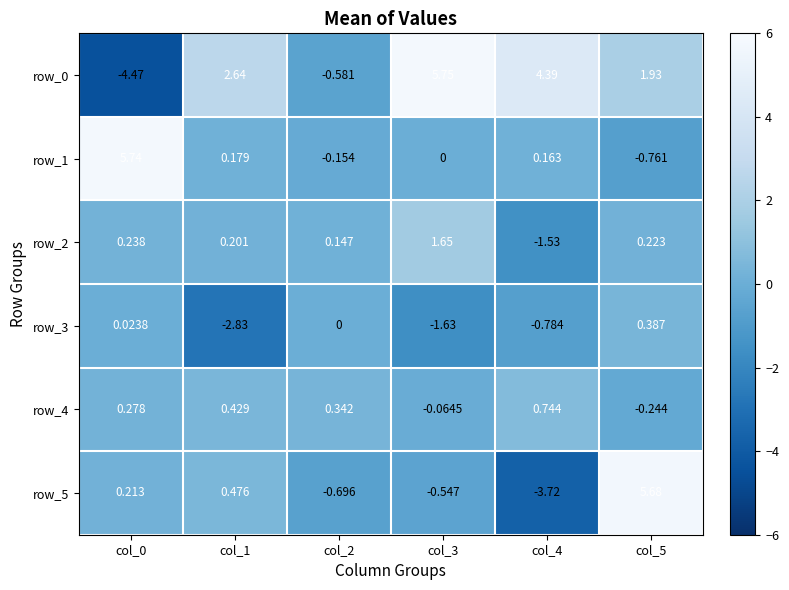

Is the value of row_0 at col_0 greater than the value of row_1 at col_5?

No